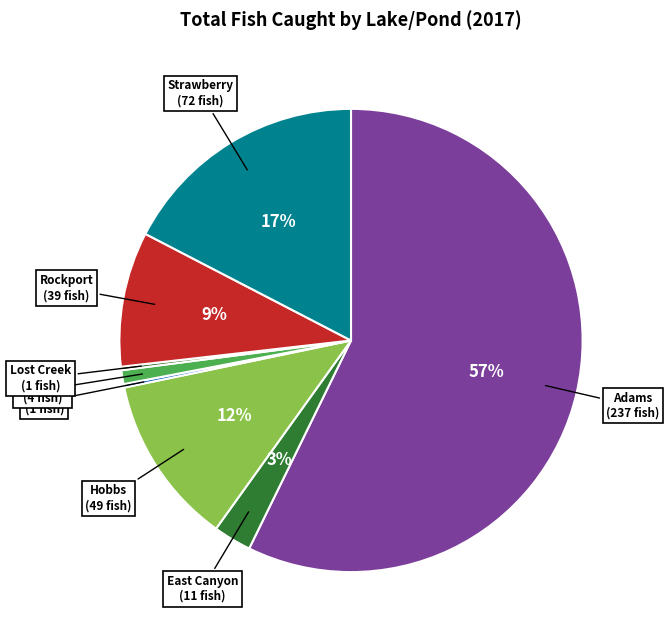

What is the largest slice in the pie chart?

Adams